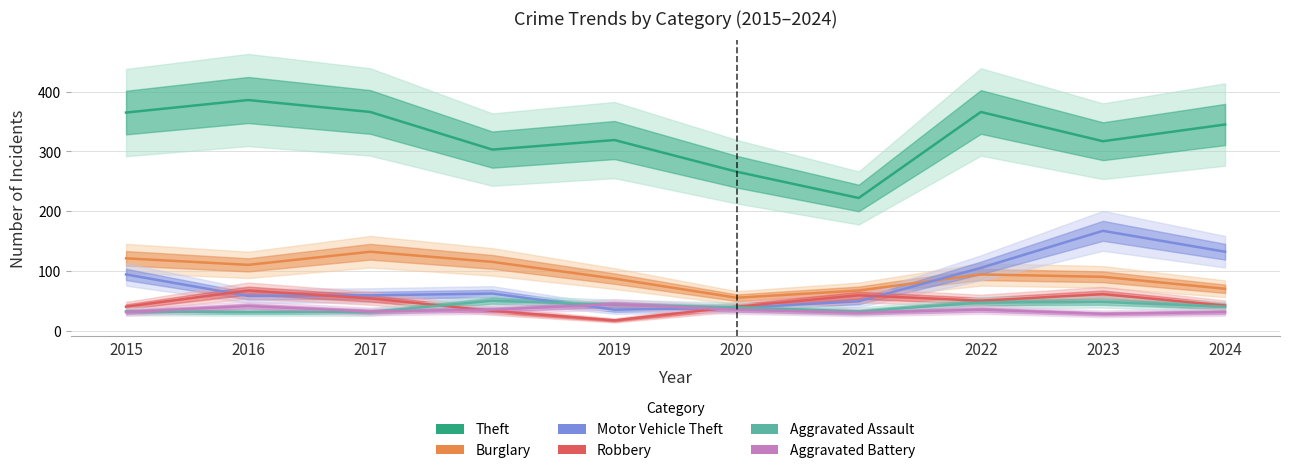

Which series has the widest spread of values?

Theft